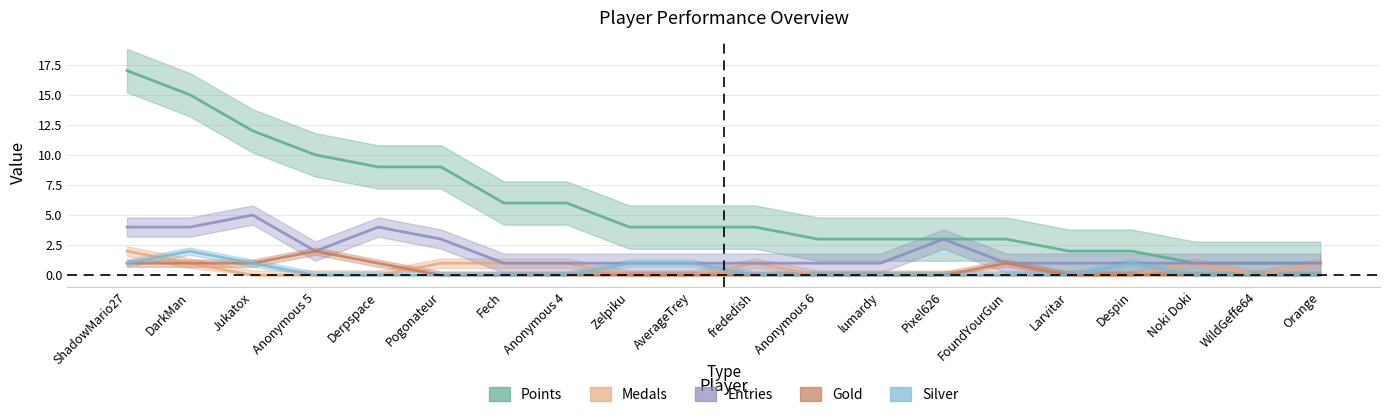

At how many categories does at least one series exceed 5?

8